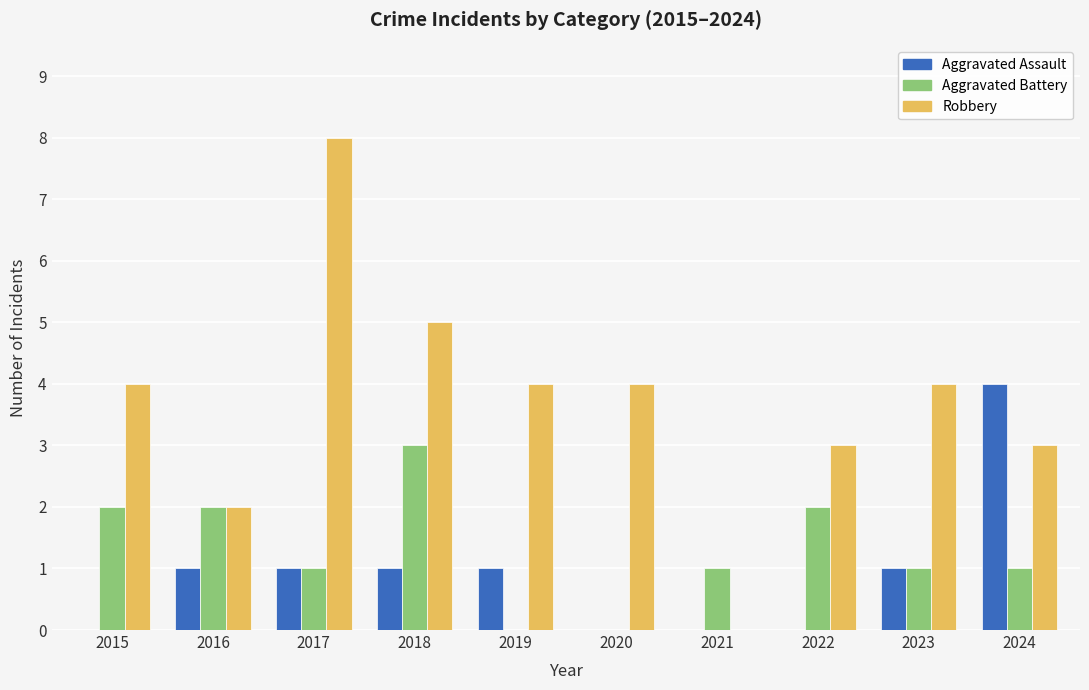

Does the chart contain stacked bars?

No